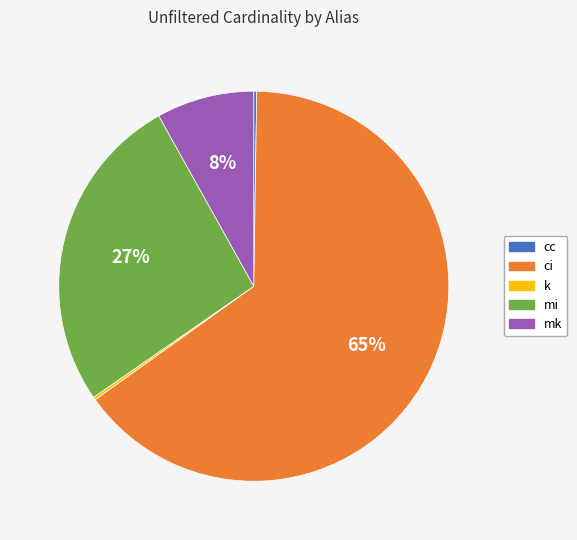

To the nearest percent, what is the difference between the largest and smallest slice percentages?

65%